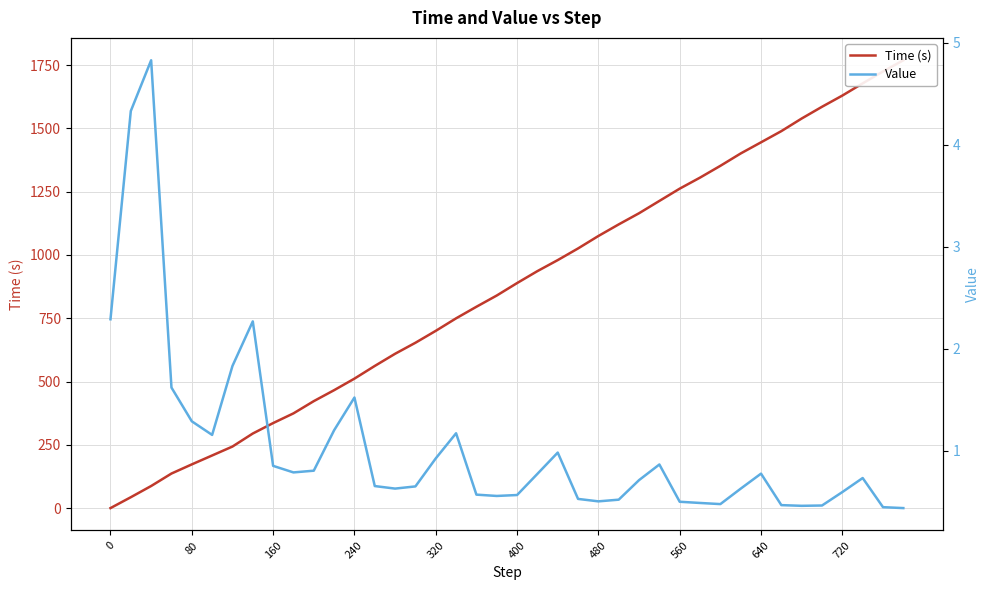

The value of Value at 480 is 0.3. True or false?

False